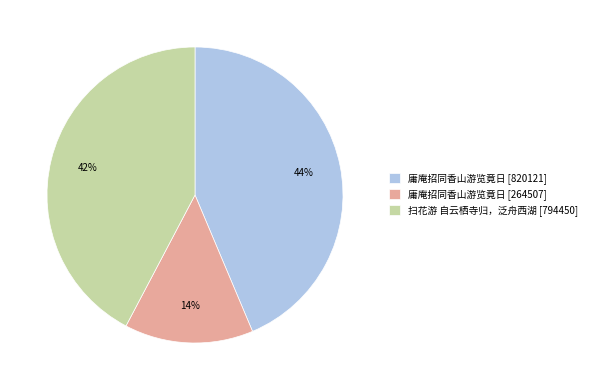

To the nearest percent, what portion does 庸庵招同香山游览竟日 [820121] represent?

44%